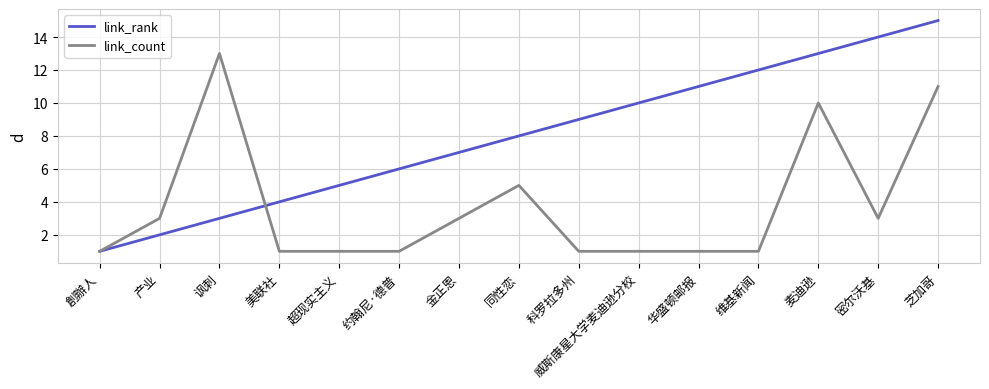

Which category has the highest value in the link_count series?

讽刺